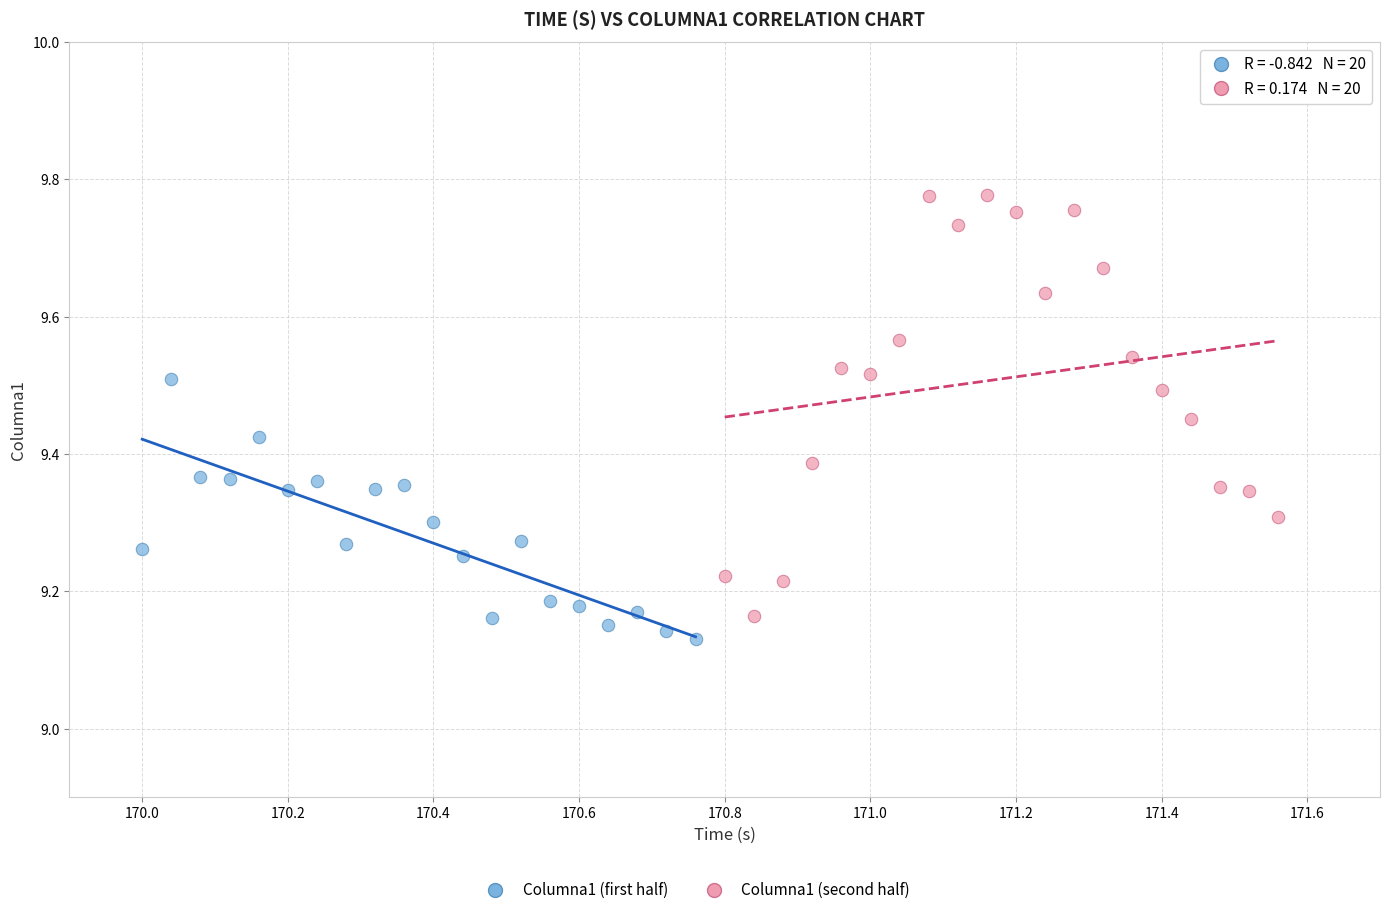

Which series has the largest Y range (max minus min)?

Columna1 (second half)